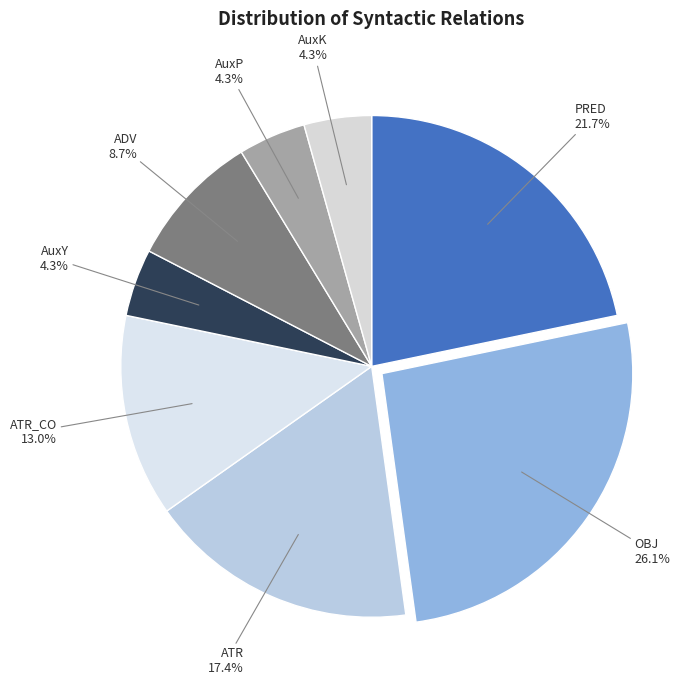

How many slices are in this pie chart?

8